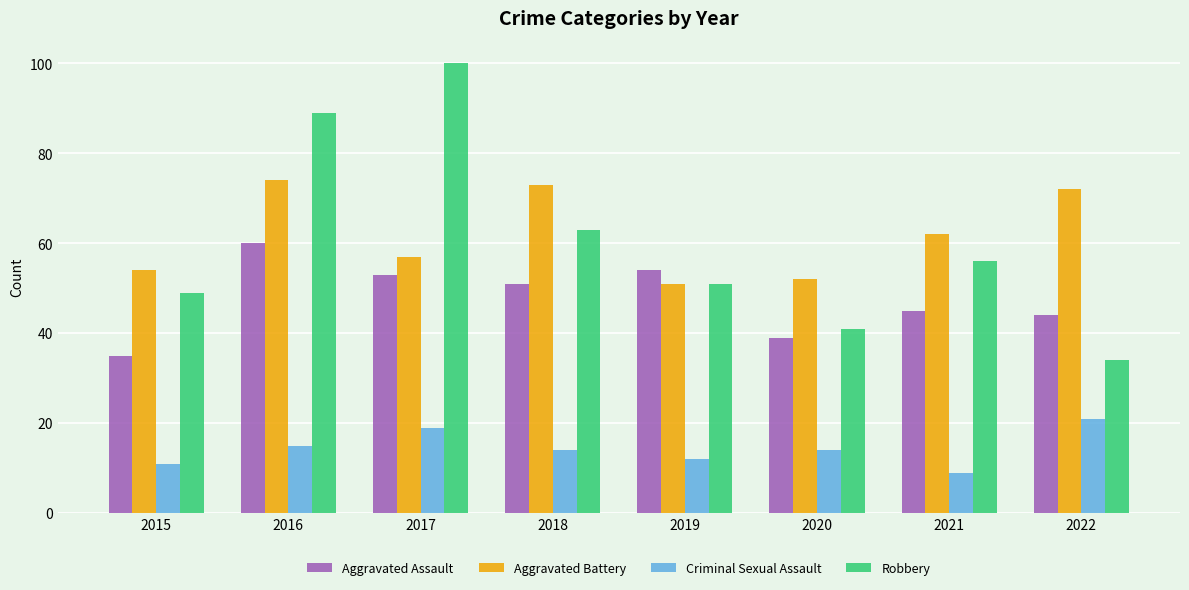

Count the number of categories in the chart.

8